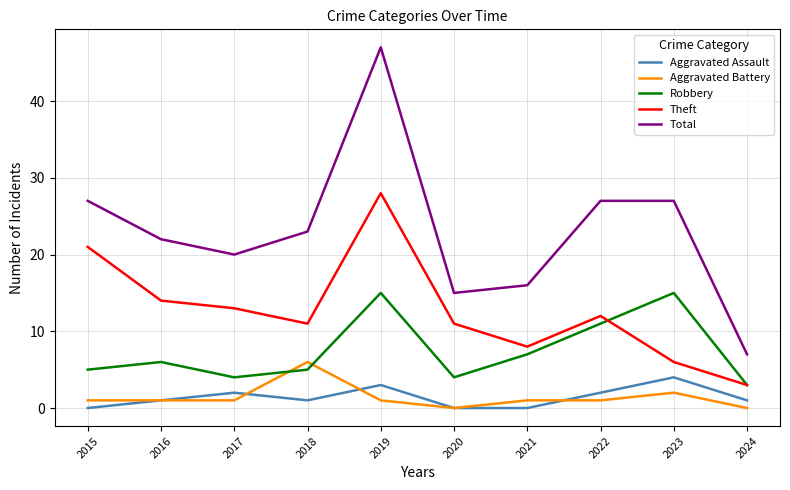

Reading left to right, what are all the values shown in this chart?

Aggravated Assault: 0	1	2	1	3	0	0	2	4	1
Aggravated Battery: 1	1	1	6	1	0	1	1	2	0
Robbery: 5	6	4	5	15	4	7	11	15	3
Theft: 21	14	13	11	28	11	8	12	6	3
Total: 27	22	20	23	47	15	16	27	27	7